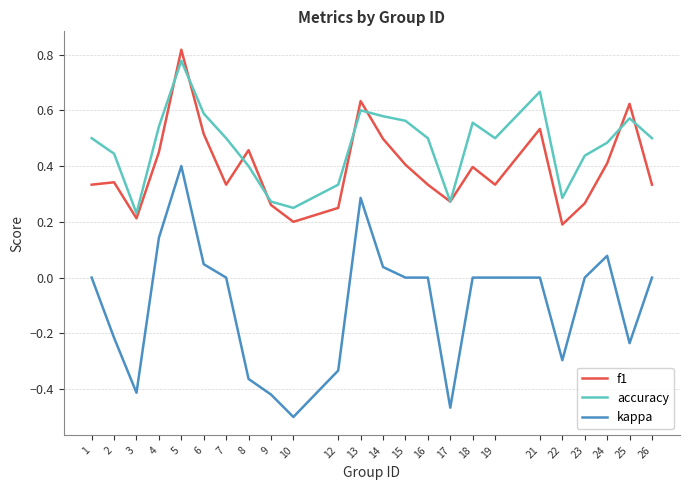

Which category has the highest value in the accuracy series?

5